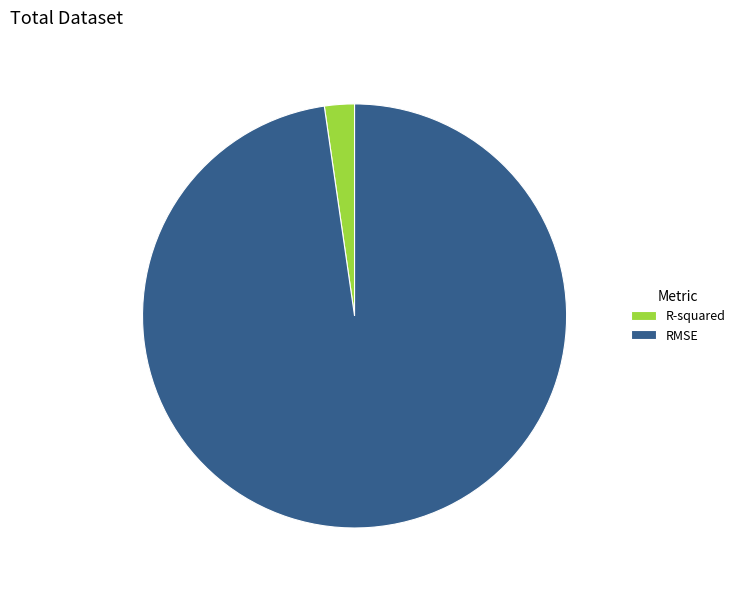

Rank the categories by value from lowest to highest.

R-squared, RMSE